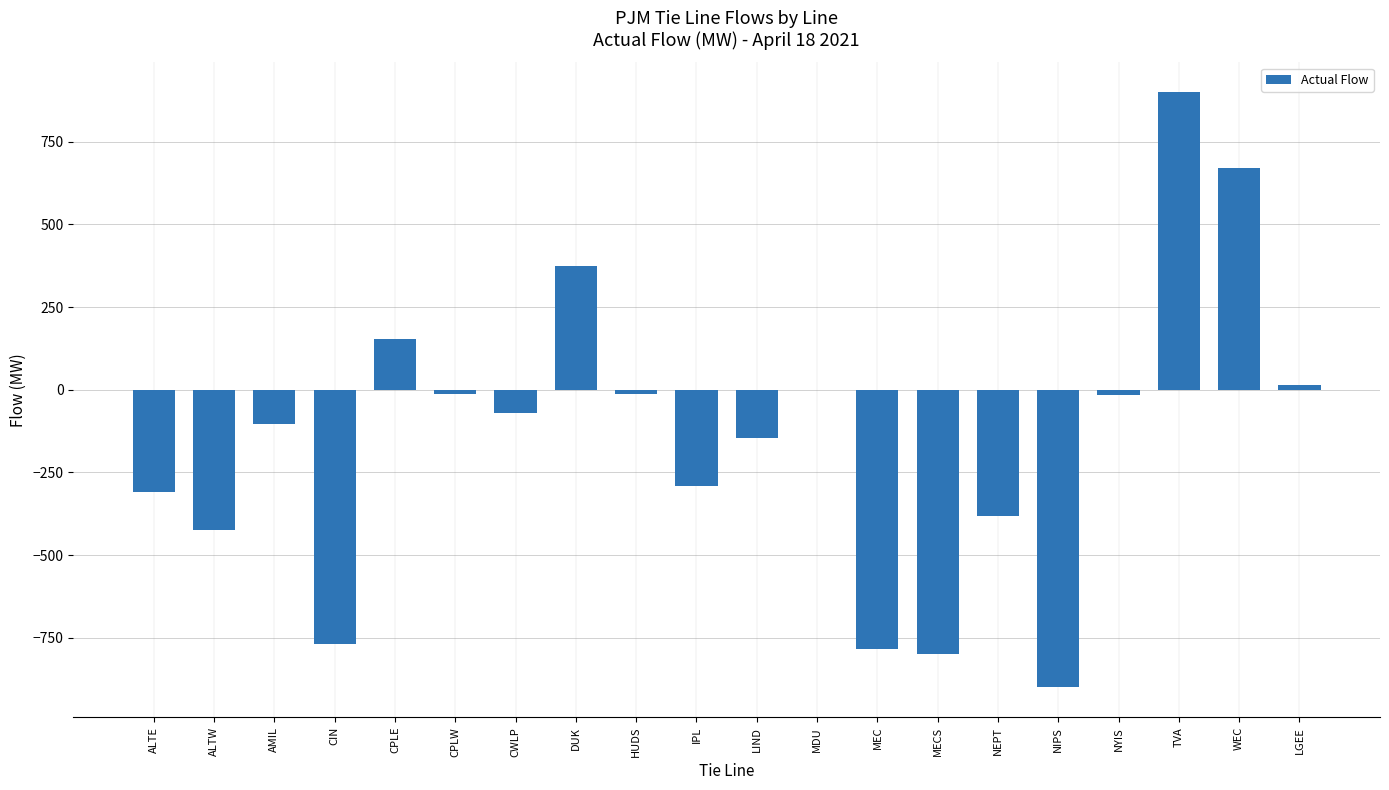

Between LIND and CPLW, which is larger?

CPLW